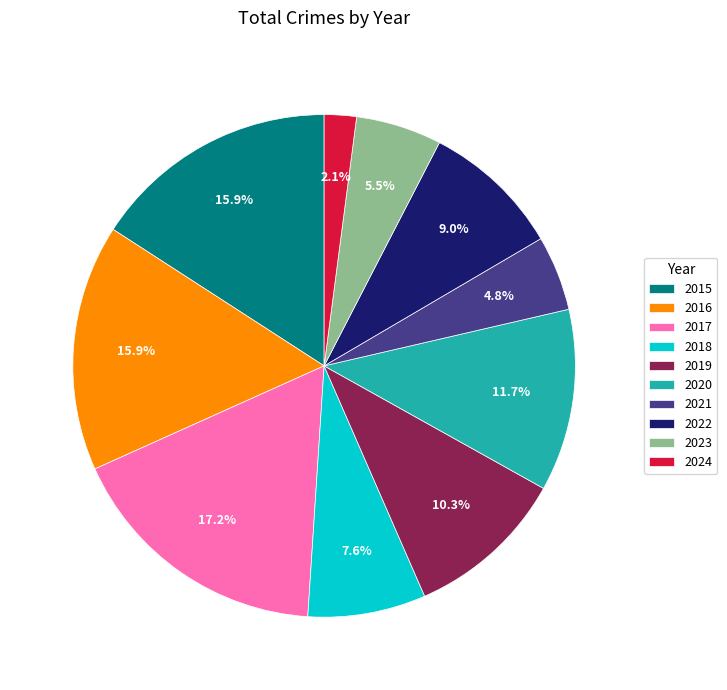

What percentage is the 2015 slice, to the nearest percent?

16%